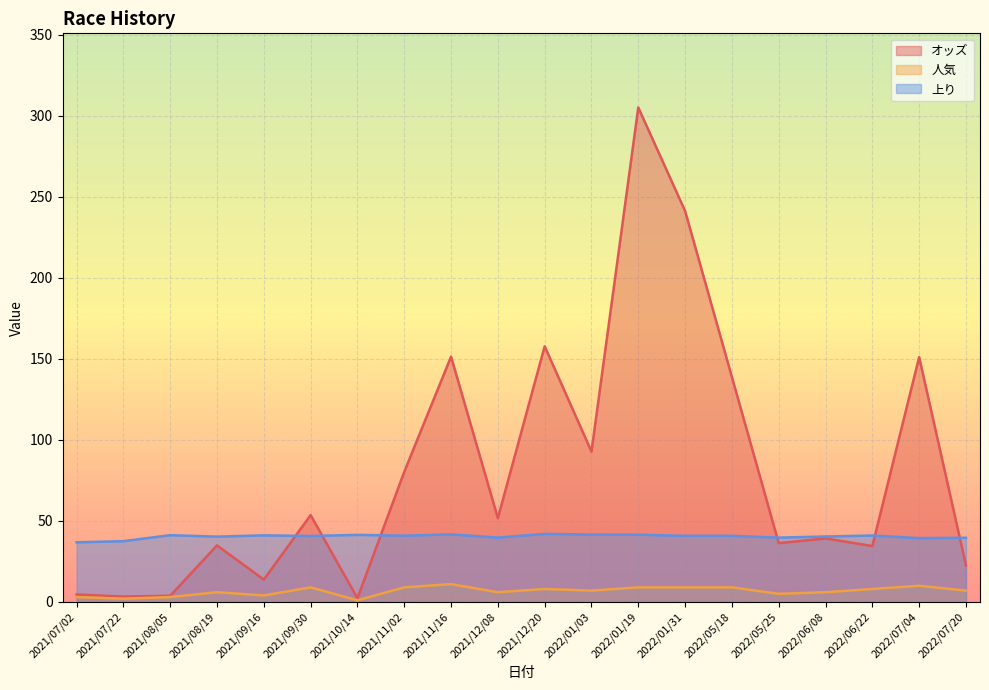

What is the sum of all 上り values?

808.1